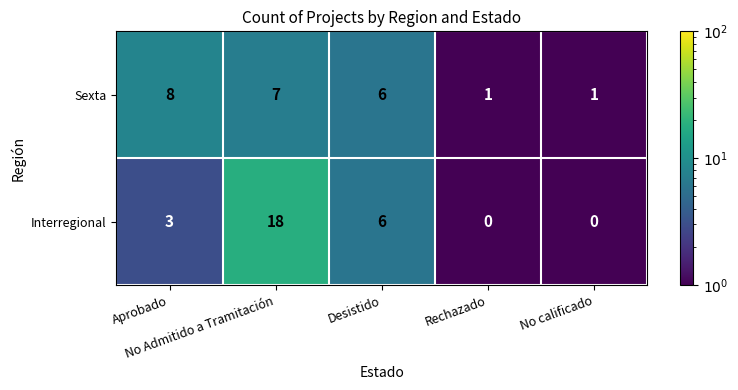

What is the maximum value shown in the chart?

18